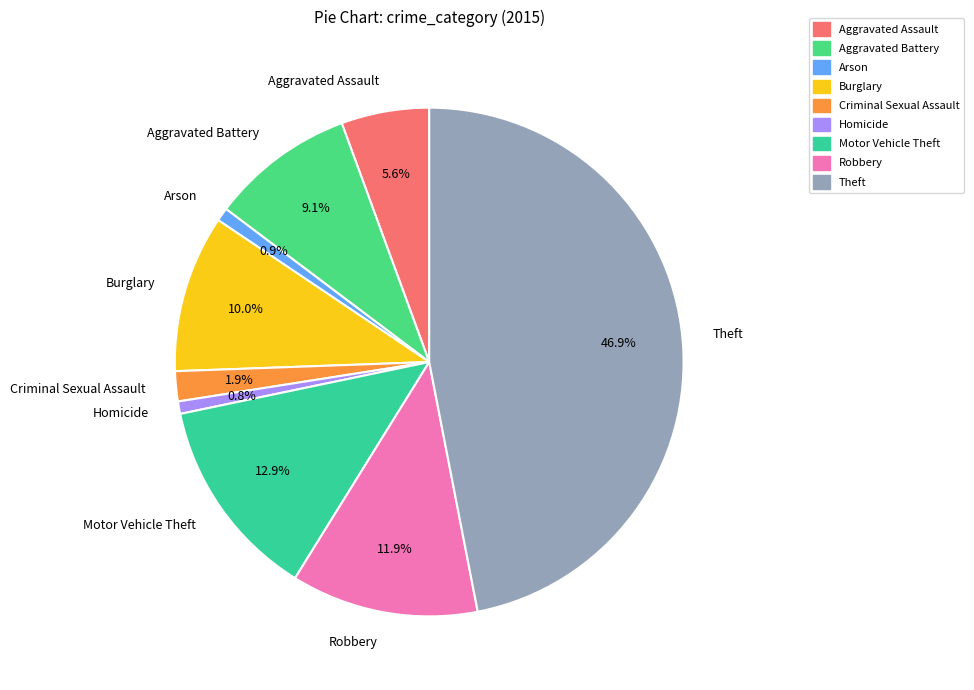

Which slice is the largest?

Theft